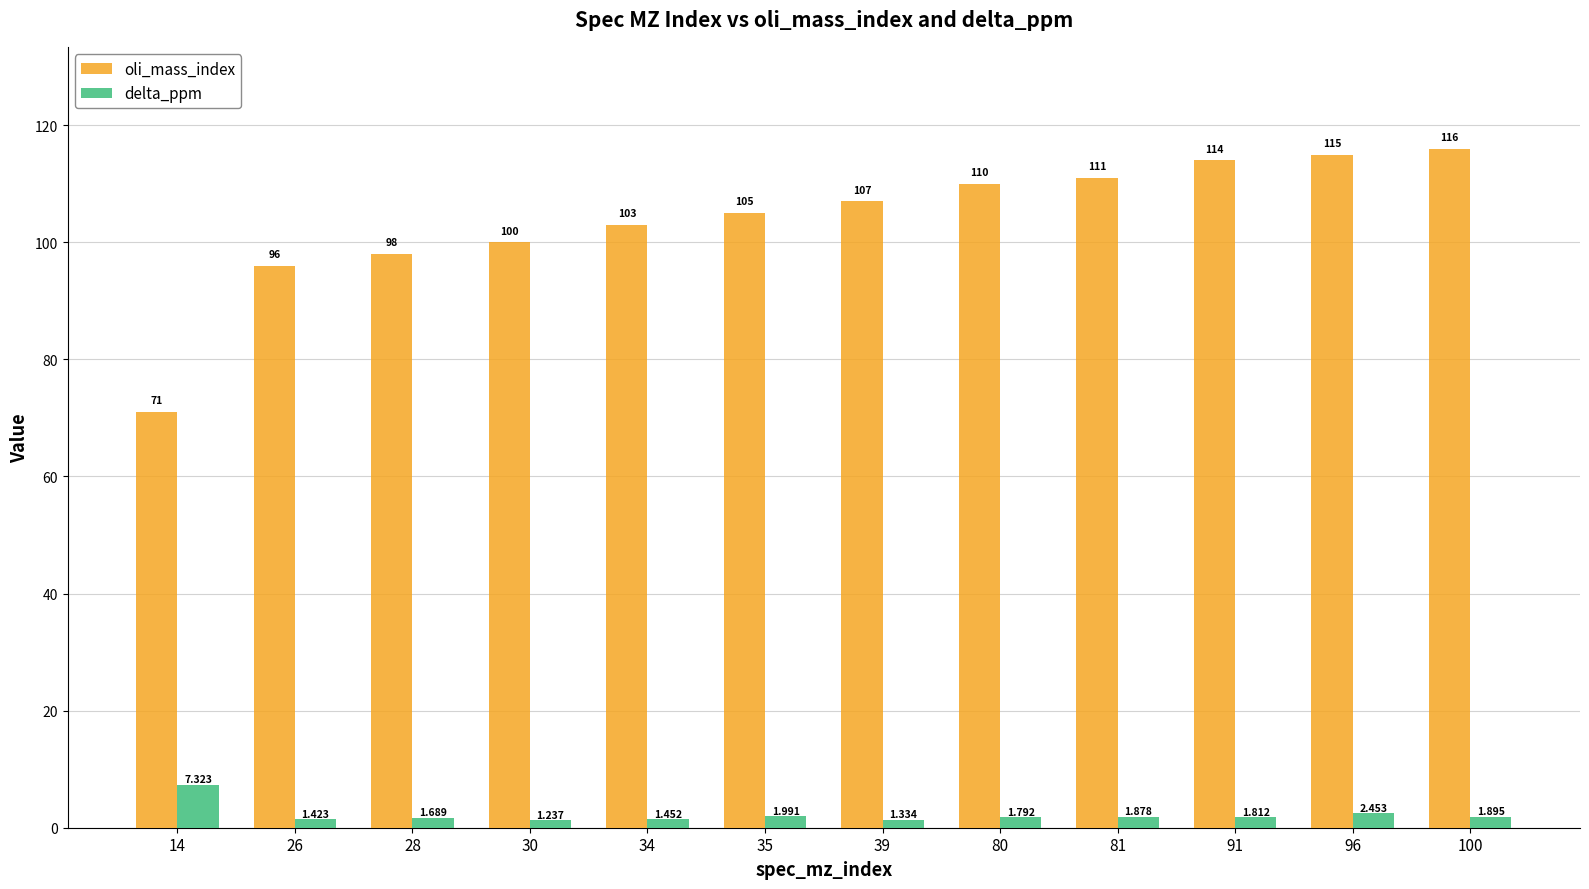

Which series has the largest range (max minus min)?

oli_mass_index